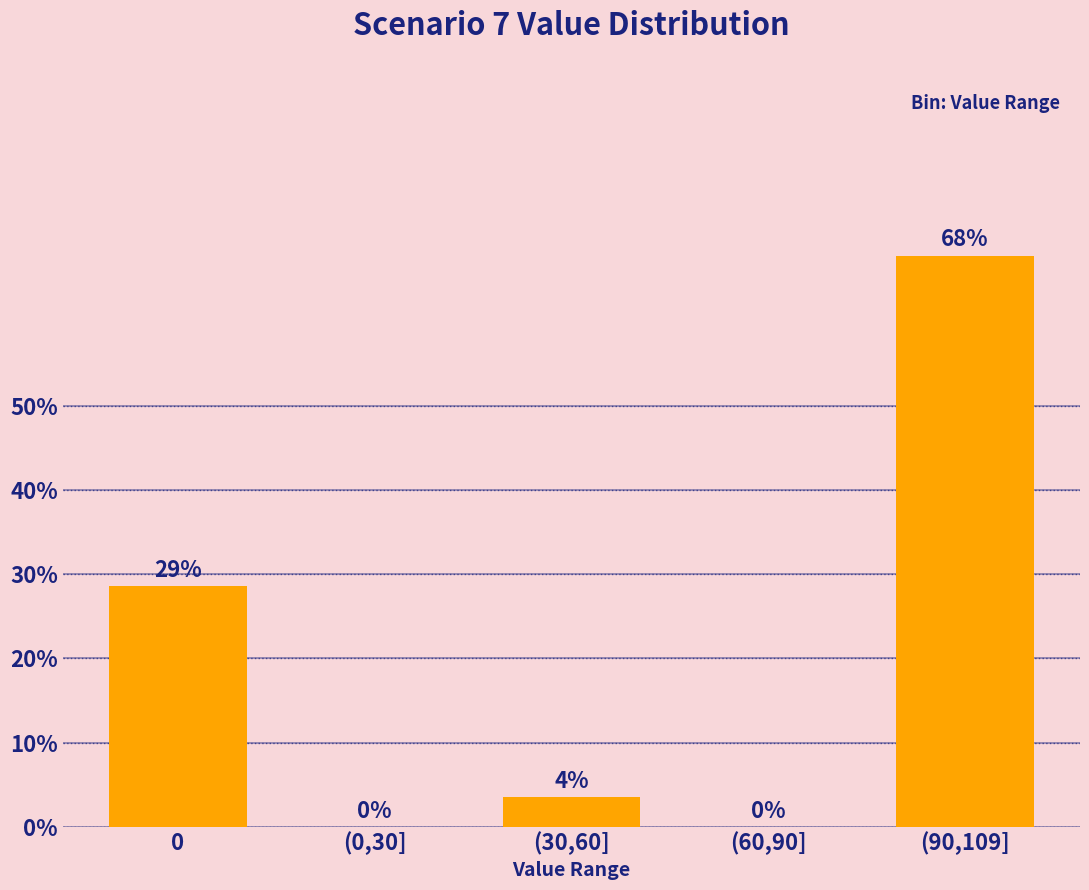

Which label corresponds to the largest value in the chart?

(90,109]